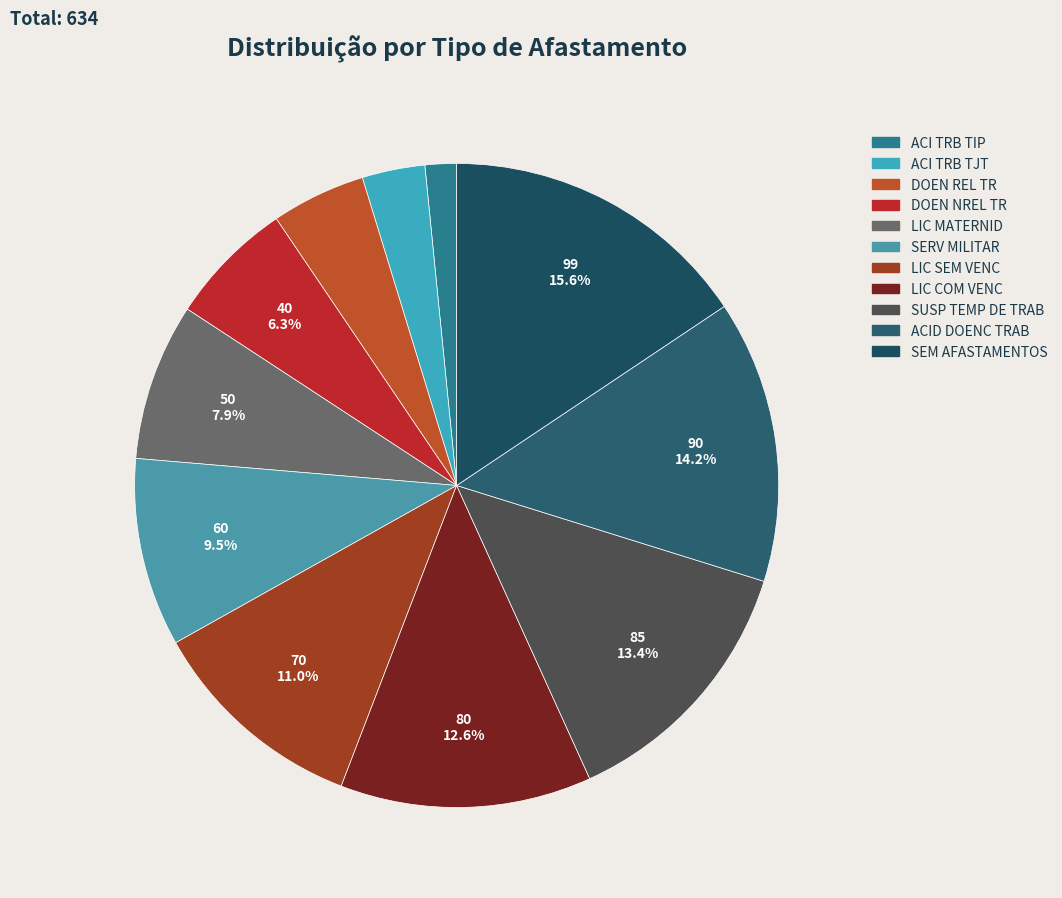

To the nearest percent, what is the difference between the ACI TRB TIP and SUSP TEMP DE TRAB slice percentages?

12%